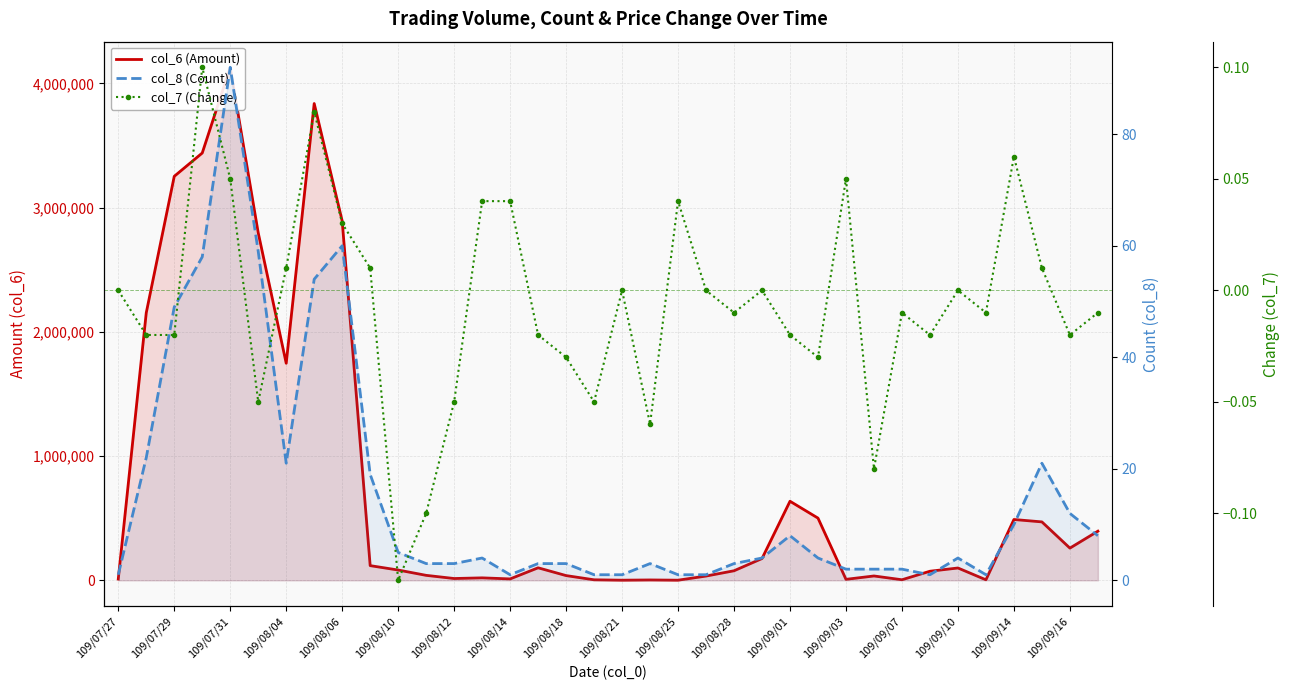

What are all the series names shown in the legend?

col_6 (Amount), col_8 (Count), col_7 (Change)